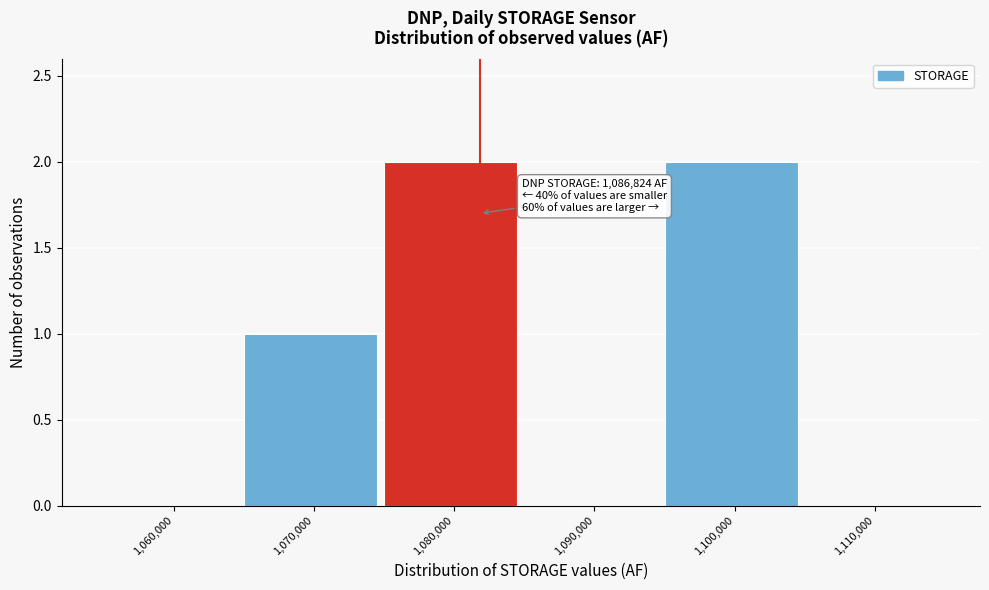

Reading left to right, extract all data points from this chart.

1,060,000=0	1,070,000=1	1,080,000=2	1,090,000=0	1,100,000=2	1,110,000=0